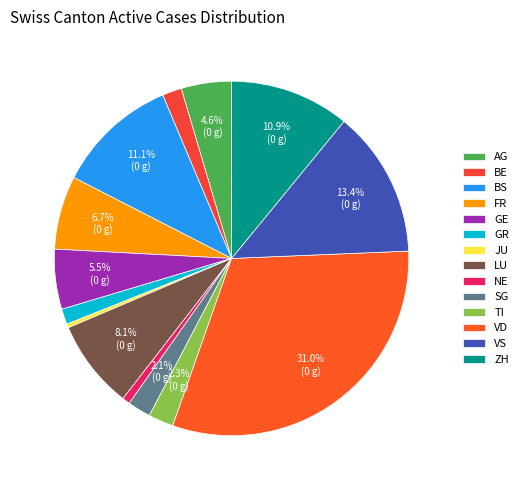

Count the number of slices in the pie.

14